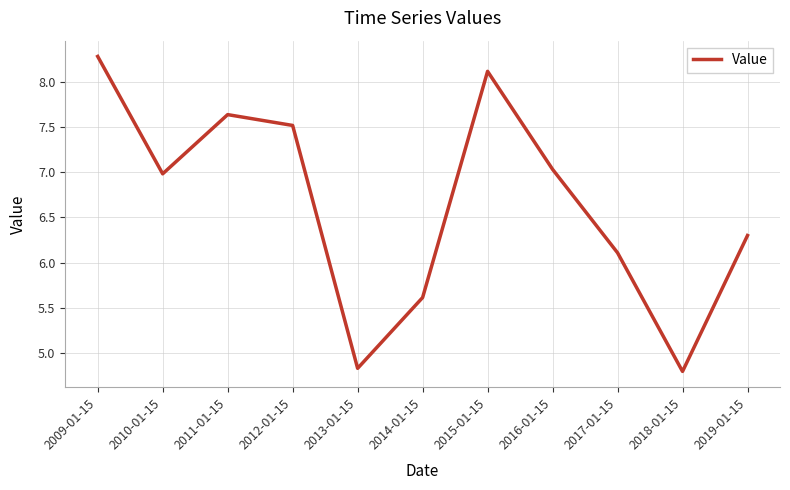

Rank the categories by value from highest to lowest.

2009-01-15, 2015-01-15, 2011-01-15, 2012-01-15, 2016-01-15, 2010-01-15, 2019-01-15, 2017-01-15, 2014-01-15, 2013-01-15, 2018-01-15